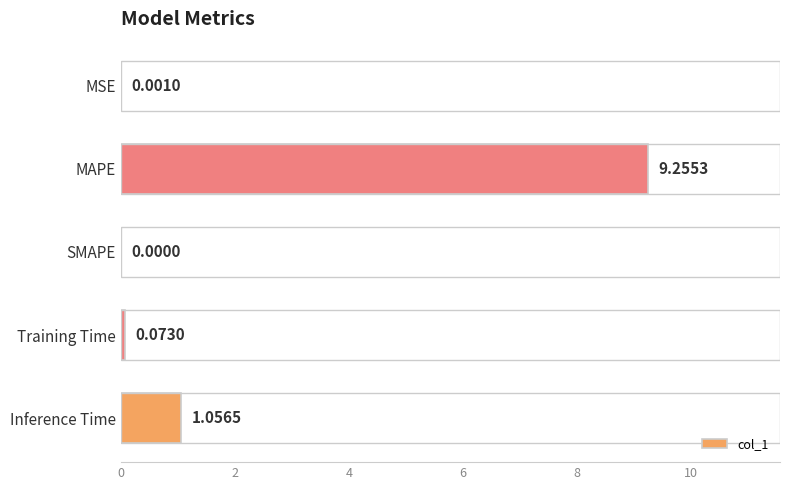

At which label is the value closest to 4?

Inference Time